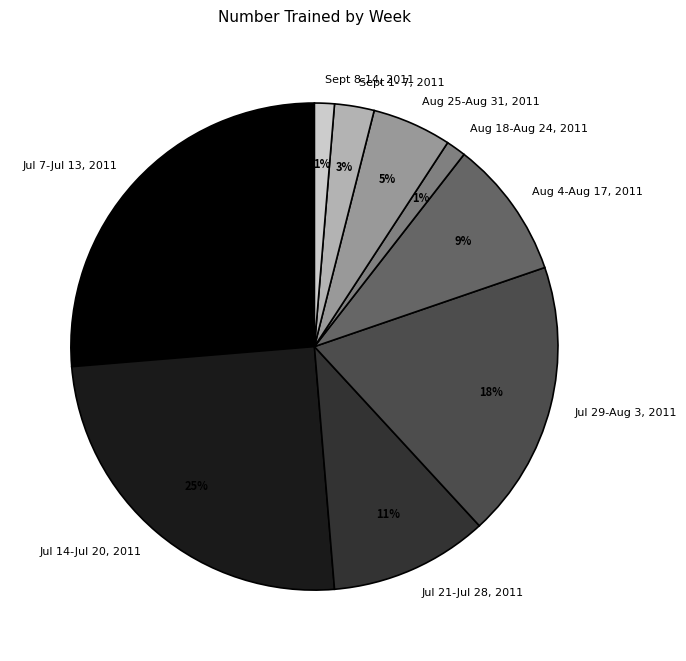

Do Sept 8-14, 2011 and Jul 7-Jul 13, 2011 together represent more than half of the pie?

No